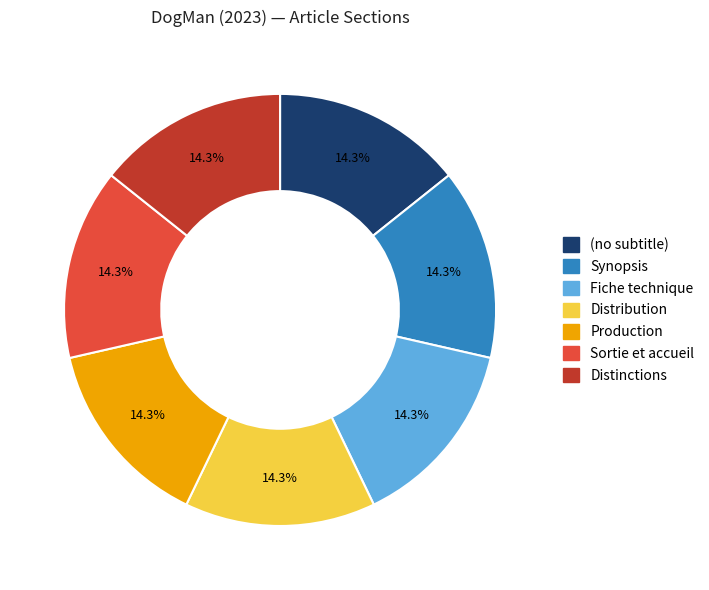

How many segments does this pie chart have?

7